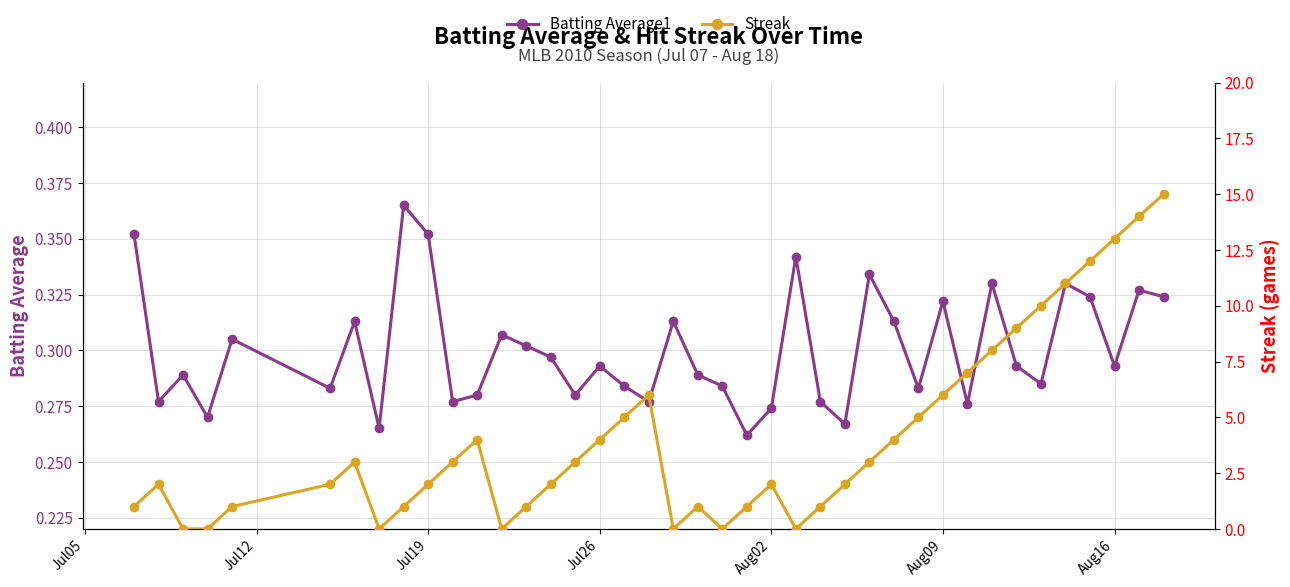

How many Batting Average1 values are between 0 and 1?

40